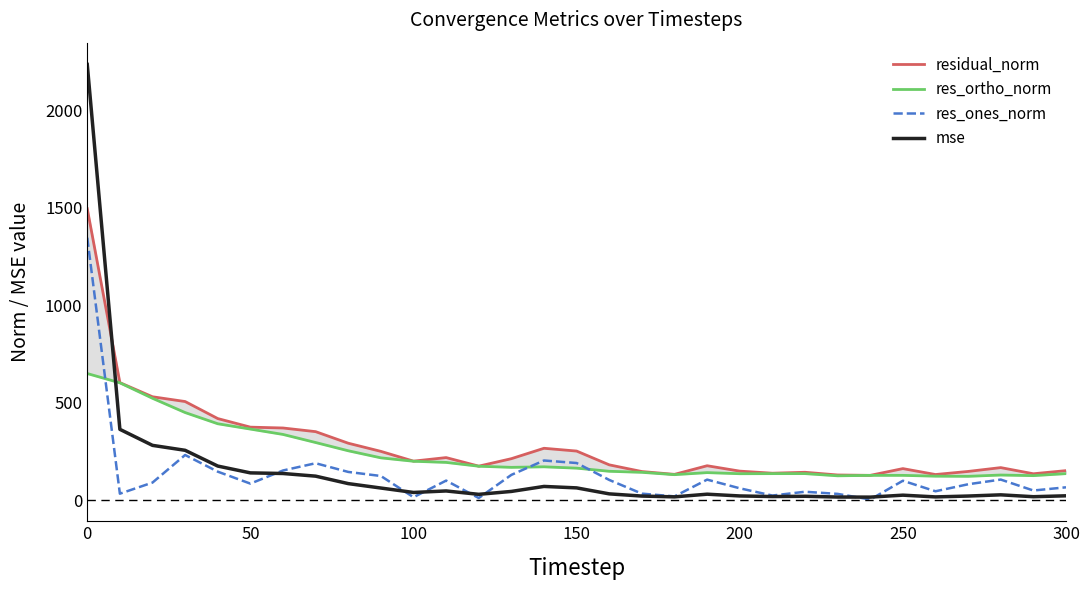

What is the maximum value for res_ortho_norm?

649.8